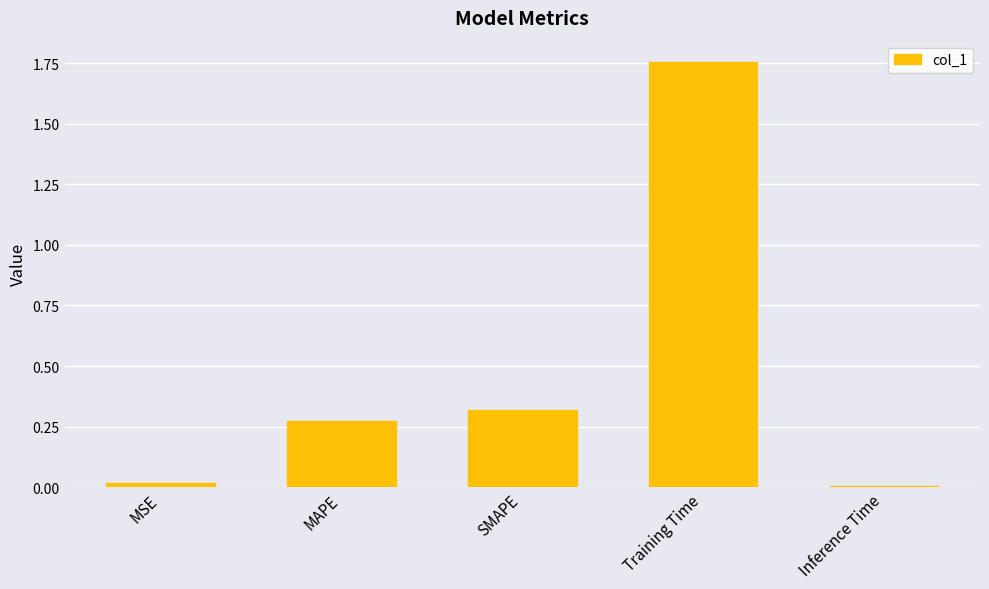

What is the label of the 3rd bar from the left?

SMAPE